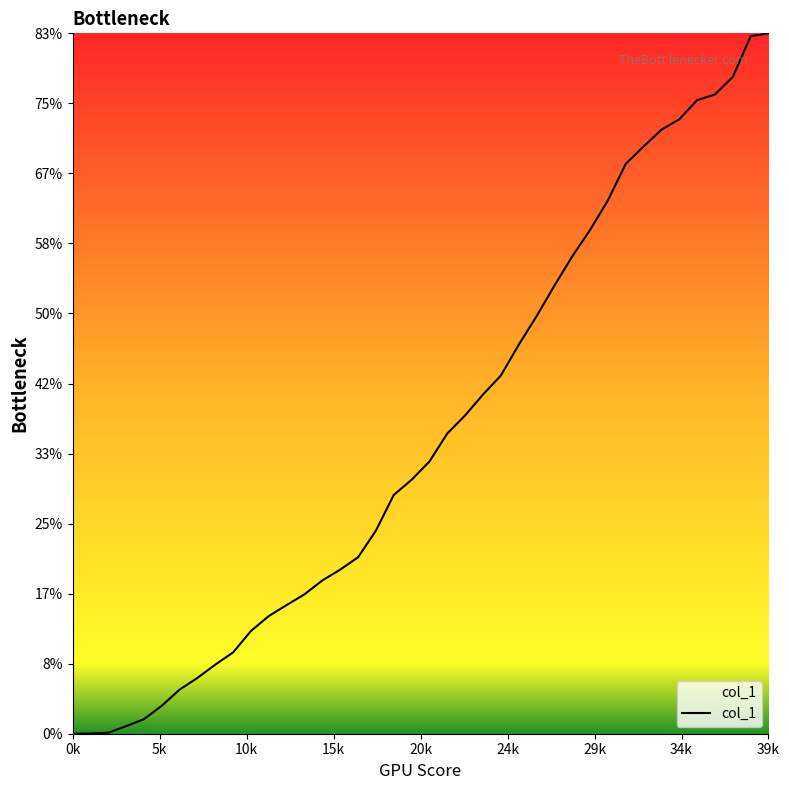

What is the difference between the maximum and minimum values?

83.4